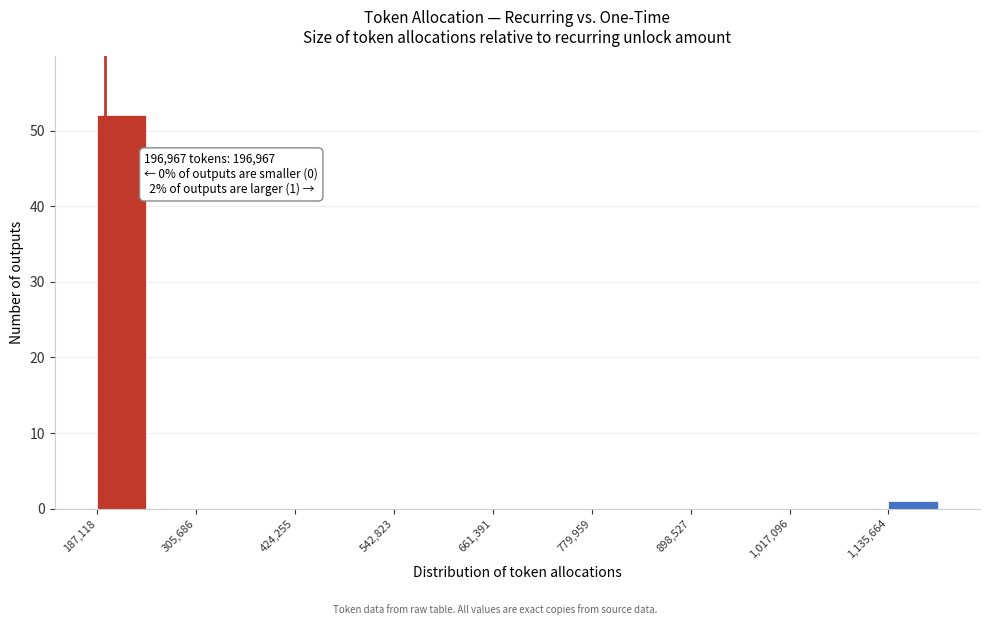

Around what value on the x-axis is the tallest bar? Give the approximate position of its centre, as read against the axis.

220000